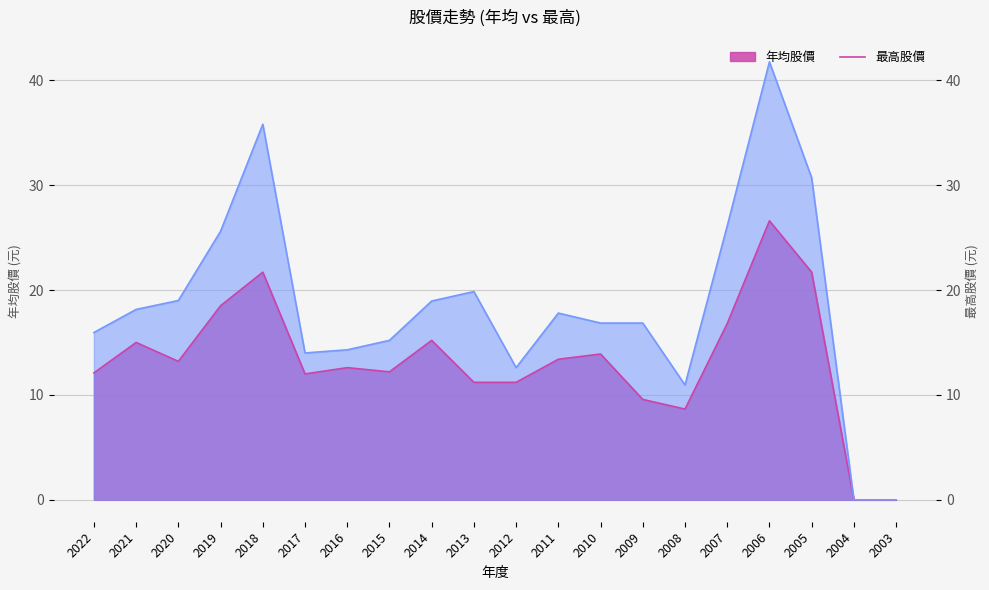

List the labels in order of 最高股價 value, largest first.

2006, 2018, 2005, 2007, 2019, 2013, 2020, 2014, 2021, 2011, 2010, 2009, 2022, 2015, 2016, 2017, 2012, 2008, 2004, 2003